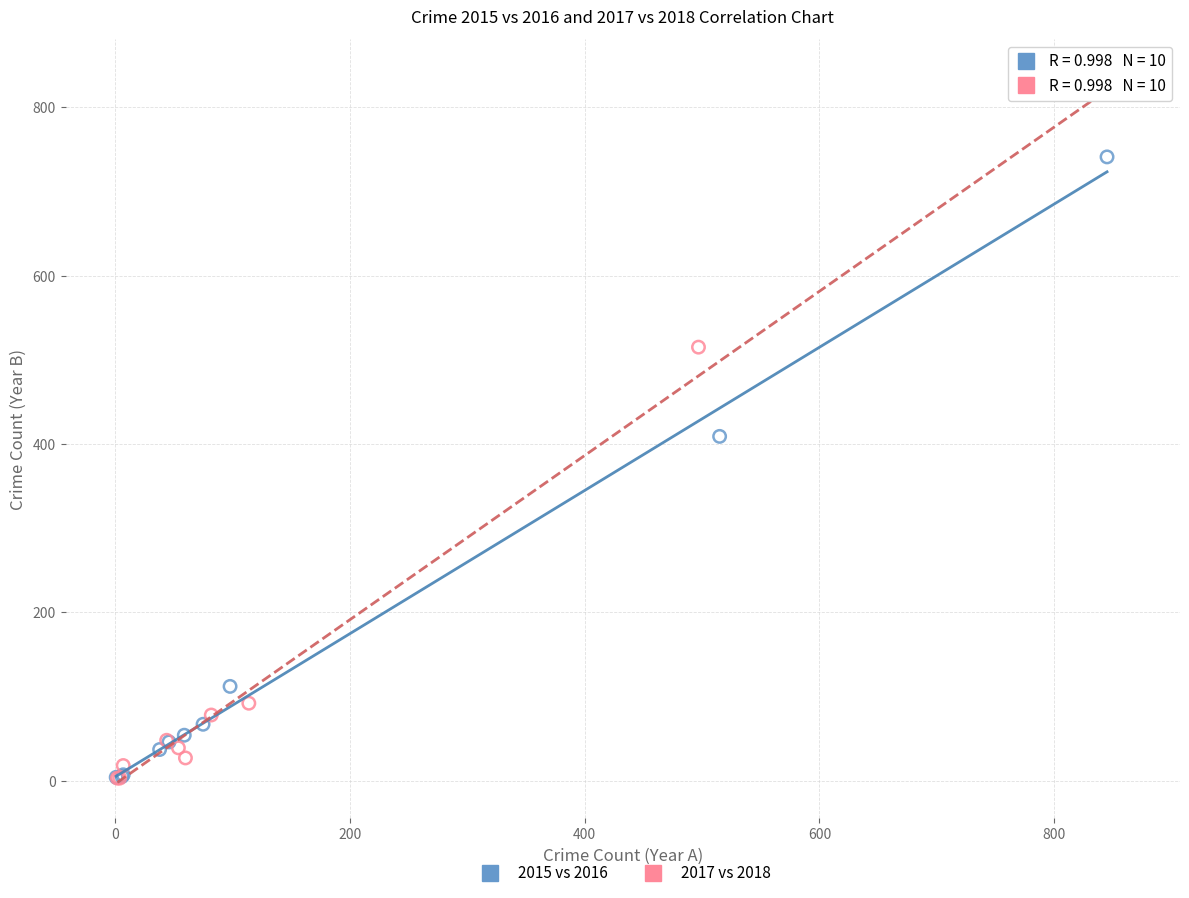

Which series reaches the maximum Y coordinate?

2017 vs 2018